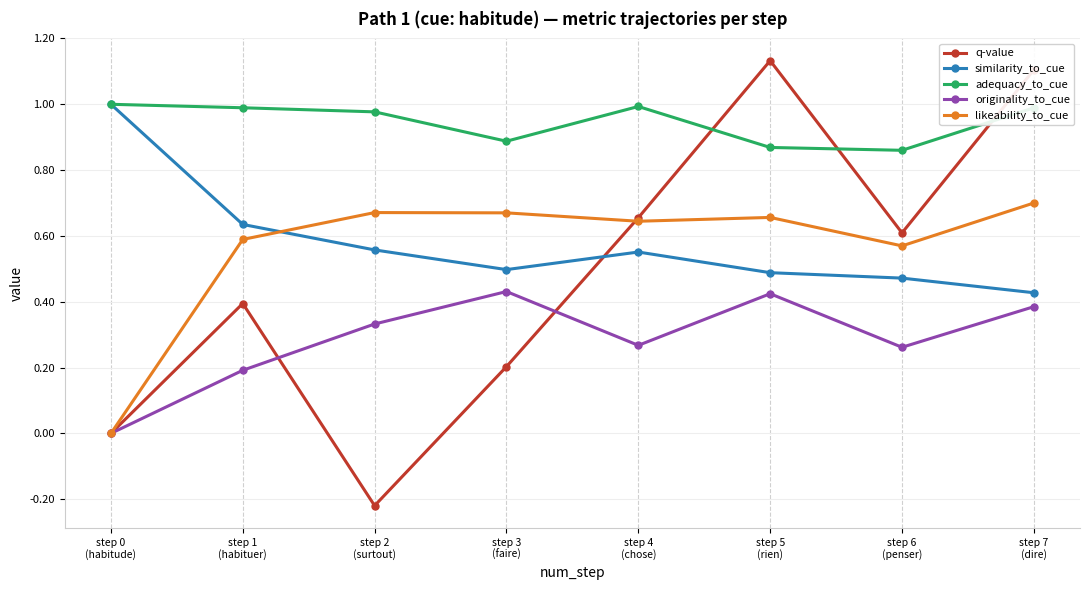

What is the sum of all q-value values?

3.9